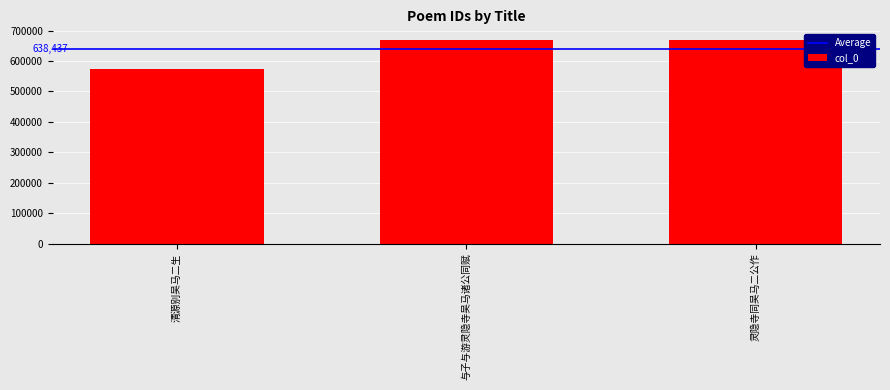

Approximately how many times larger is the value at 灵隐寺同吴马二公作 compared to 与子与游灵隐寺吴马诸公同赋?

1.0